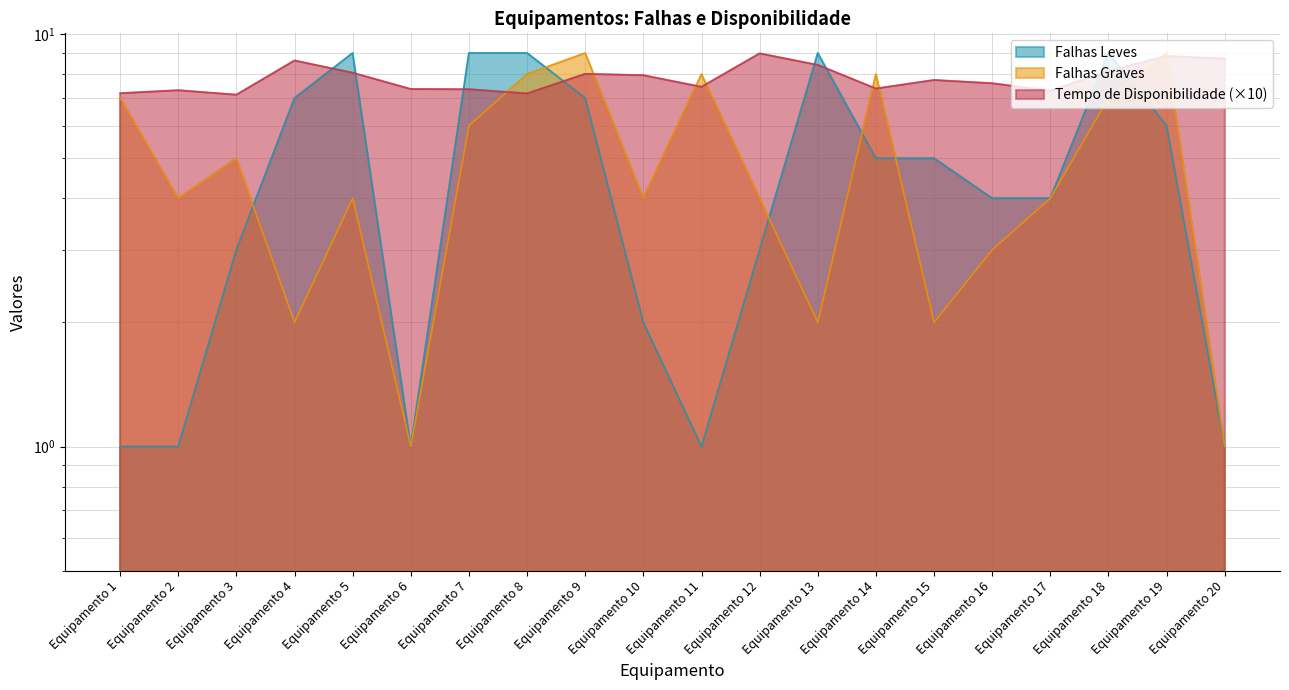

Is it true that Falhas Graves equals 10.3 at Equipamento 7?

False